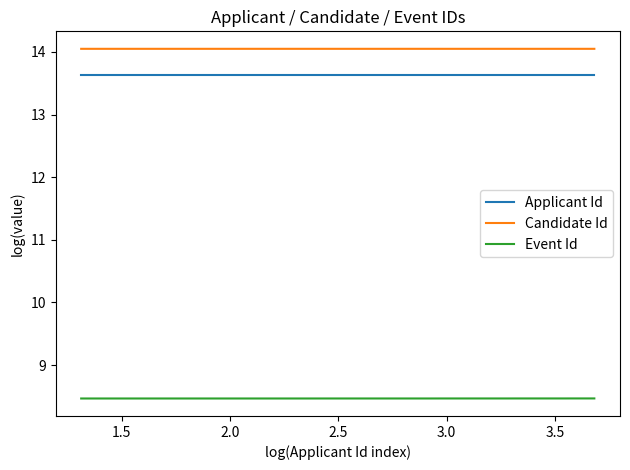

True or false: Applicant Id and Event Id cross at least once.

False